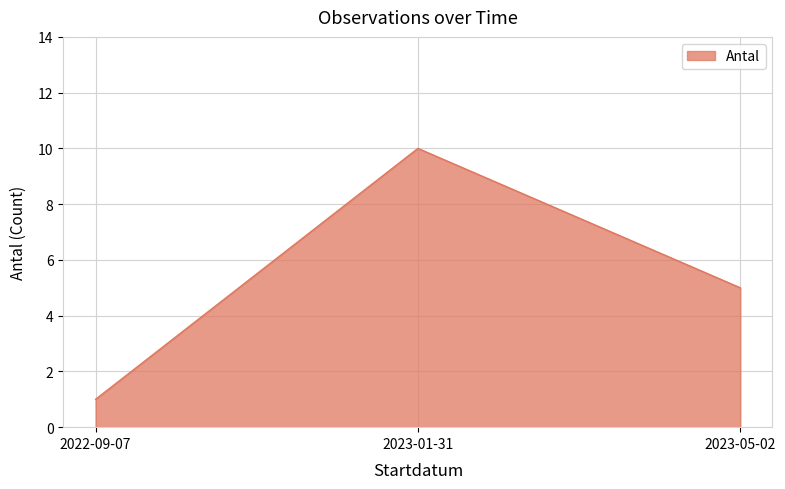

How many lines are shown in the chart?

1